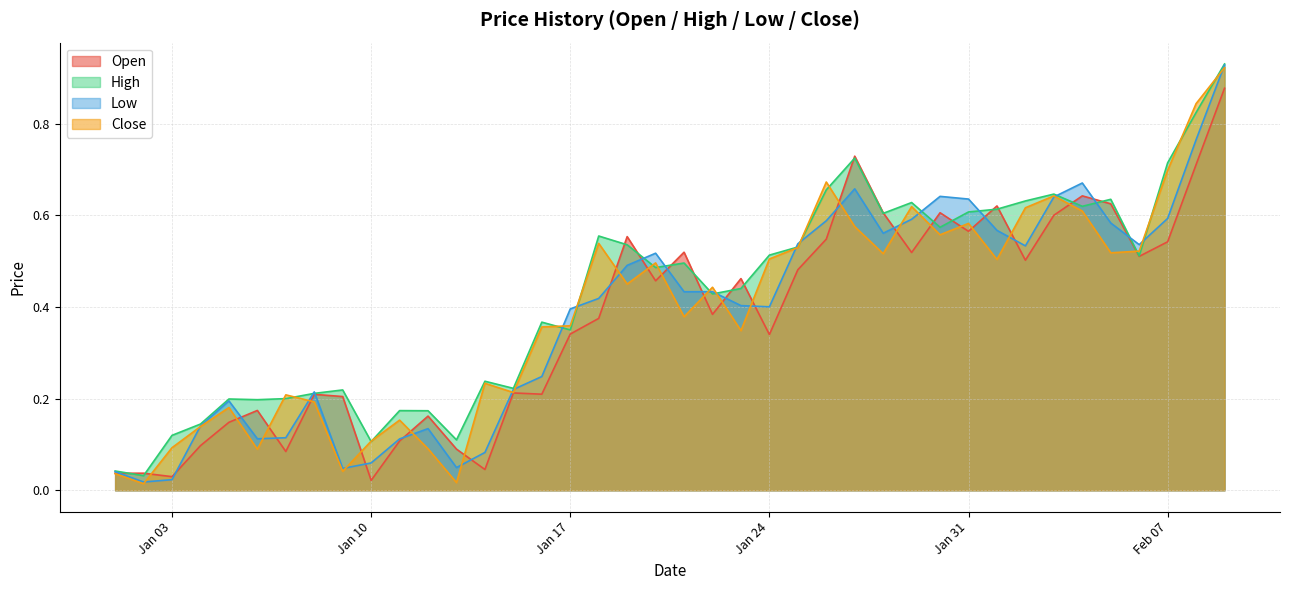

What is the difference between the Open values at 2023-01-11 and 2023-02-02?

0.4